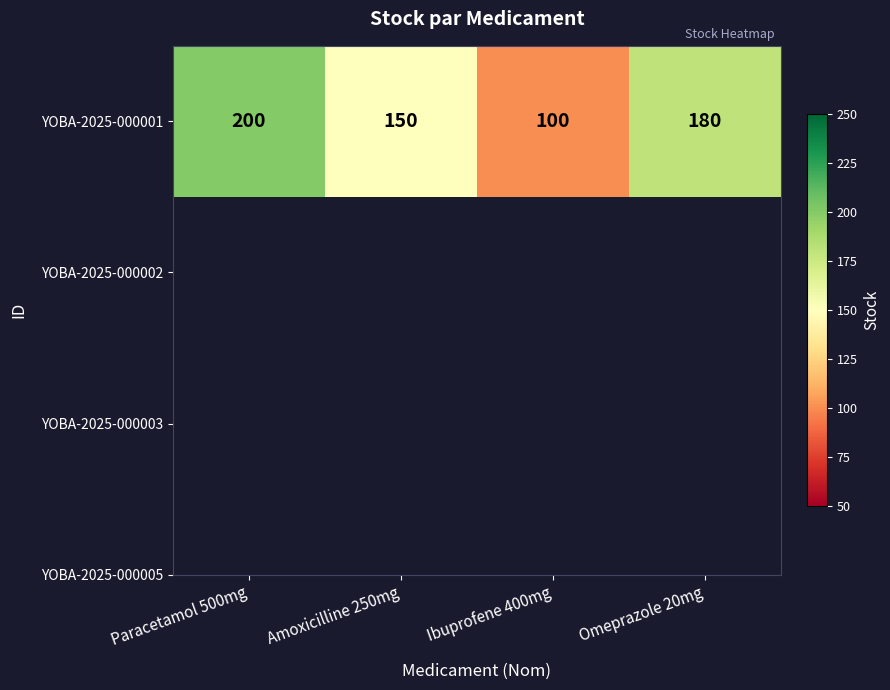

Reading left to right, what are all the values shown in this chart?

200	150	100	180